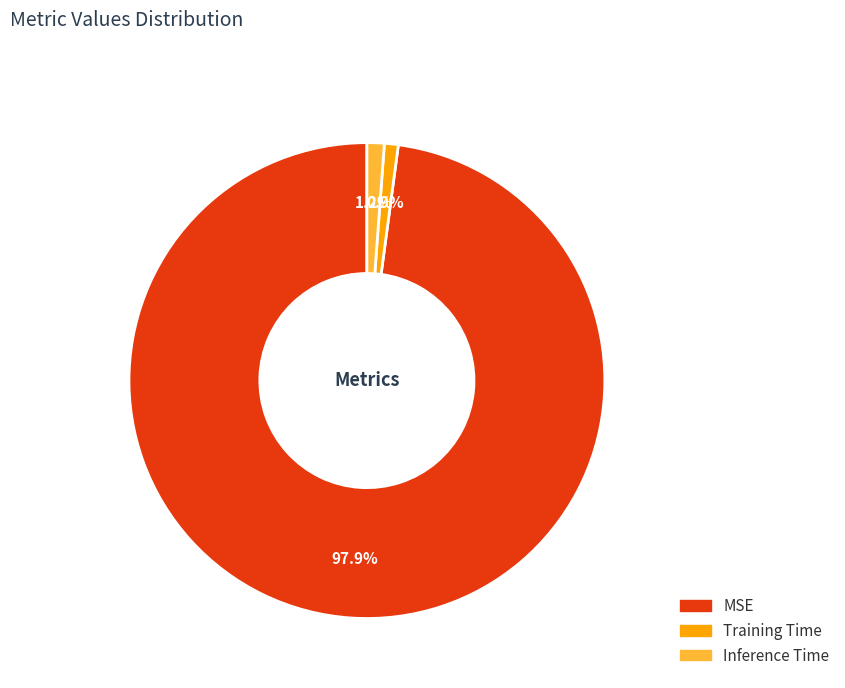

Does Inference Time represent more than half of the total?

No